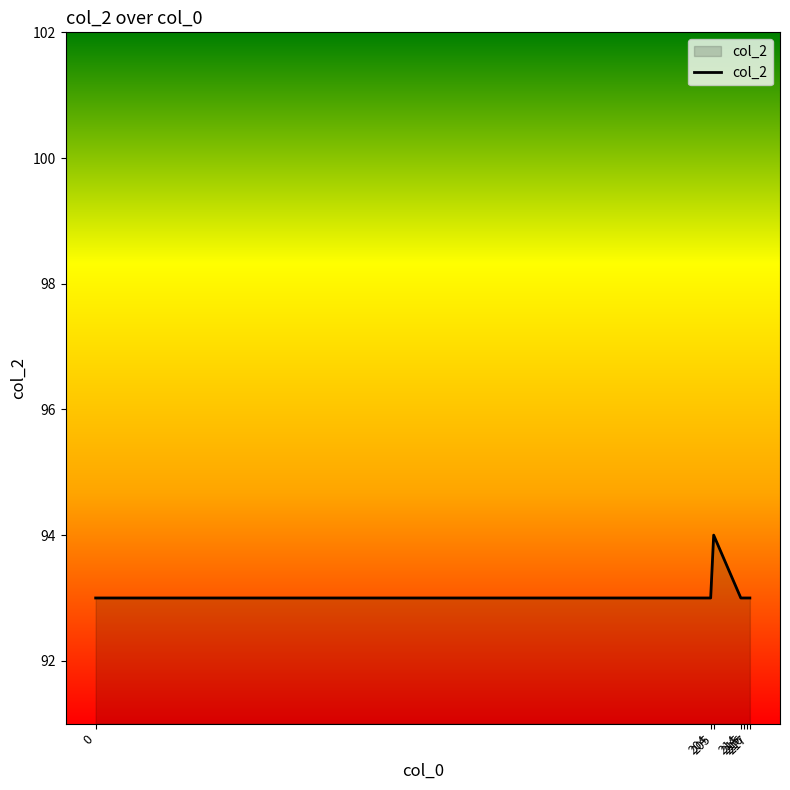

How many distinct data groups are displayed?

1